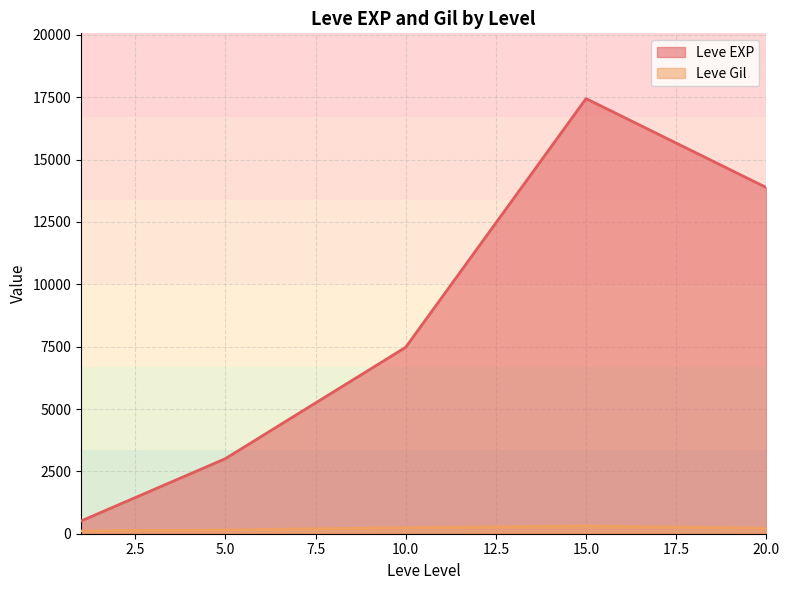

What are all the series names shown in the legend?

Leve EXP, Leve Gil